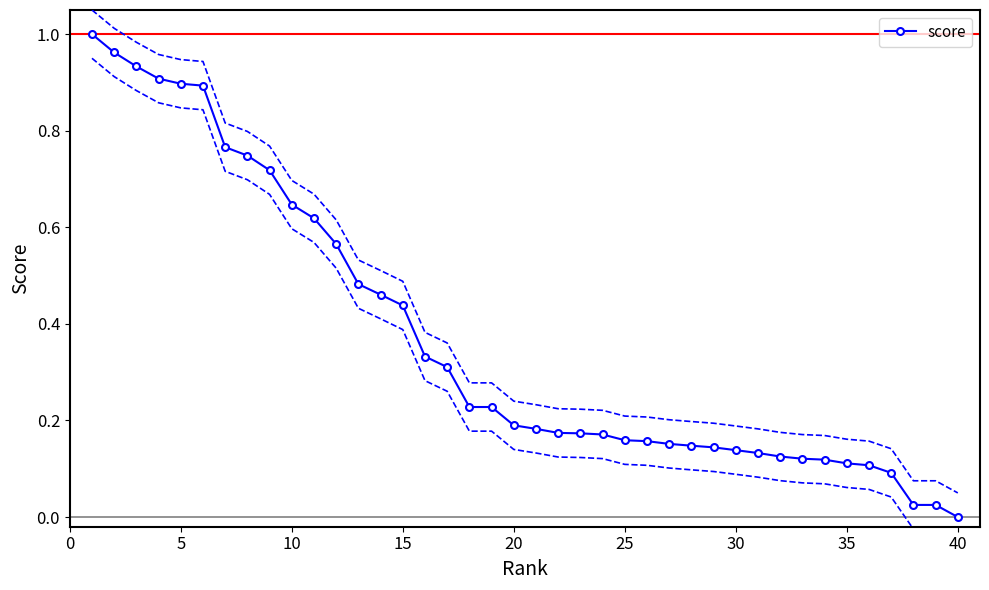

The score series shows 0.2 at 20. True or false?

True